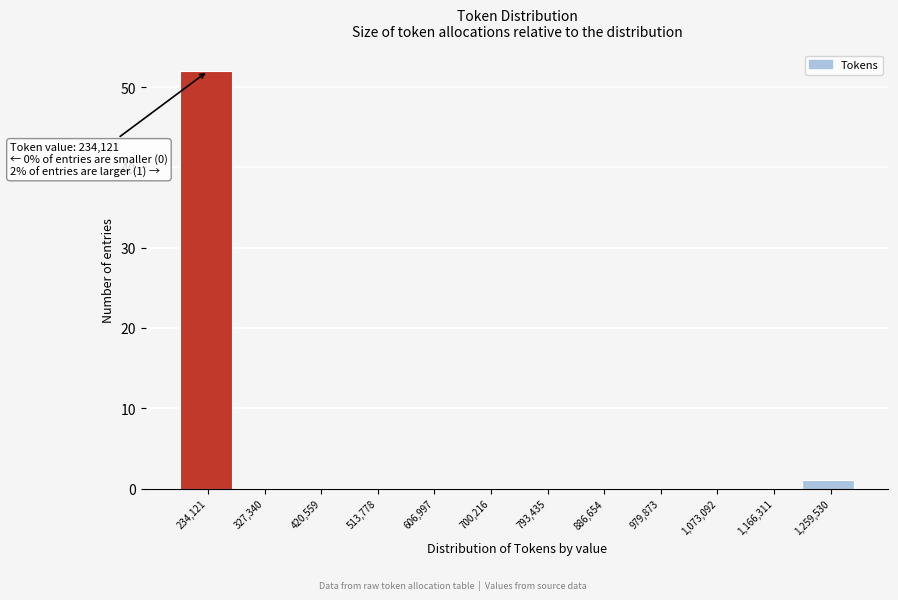

Reading right to left, list all the values displayed in this chart.

1,259,530=1	1,166,311=0	1,073,092=0	979,873=0	886,654=0	793,435=0	700,216=0	606,997=0	513,778=0	420,559=0	327,340=0	234,121=52